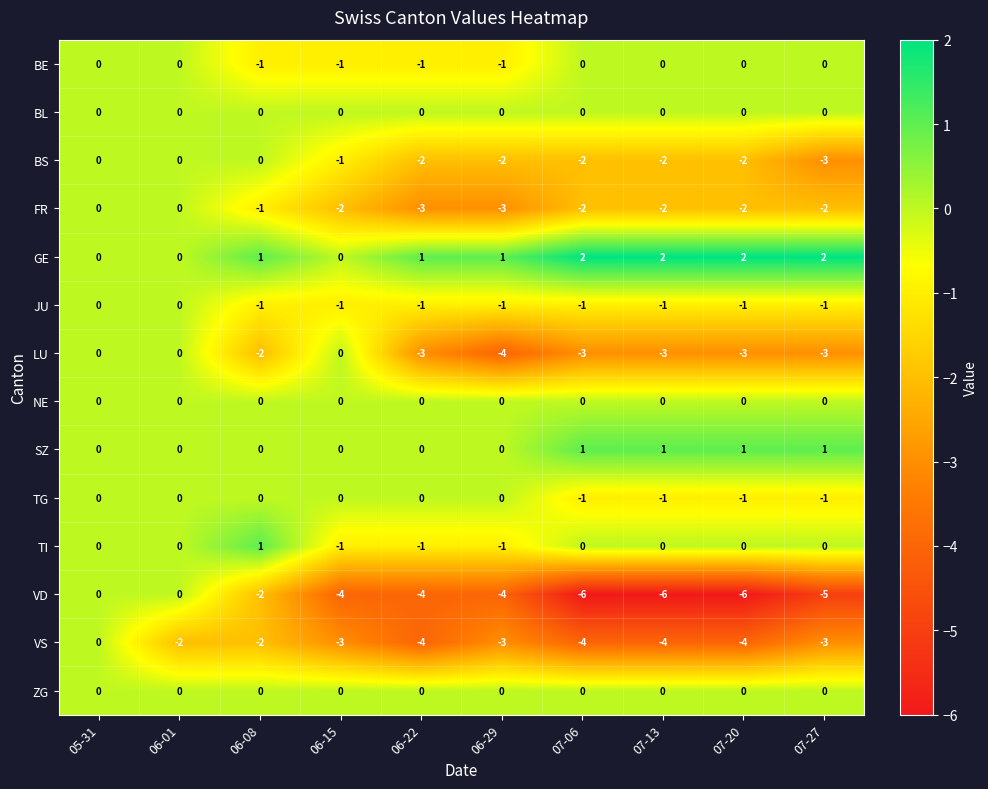

Which series has the widest spread of values?

VD